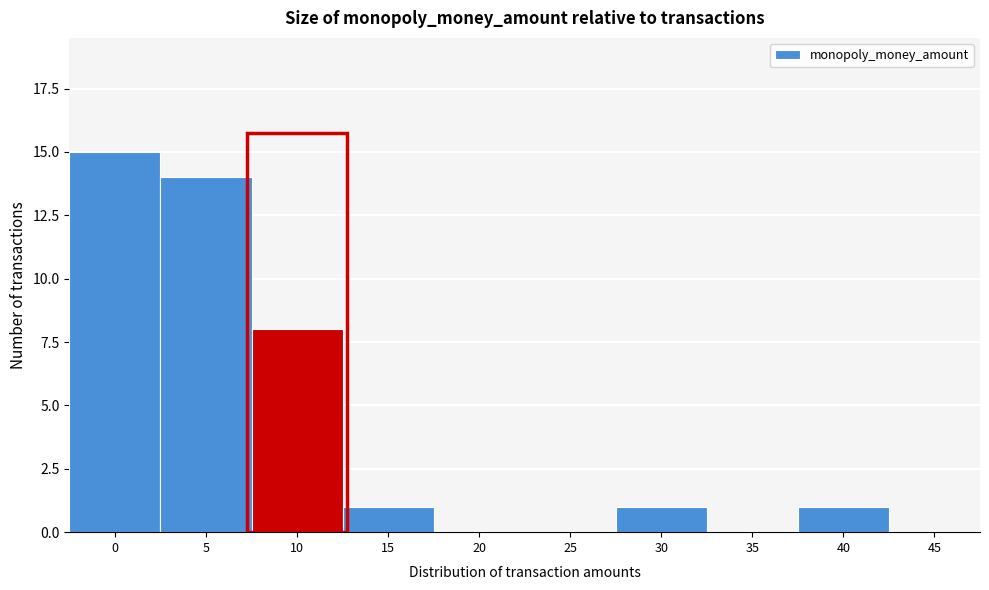

Reading left to right, transcribe all the data shown in this chart.

0=15	5=14	10=8	15=1	20=0	25=0	30=1	35=0	40=1	45=0